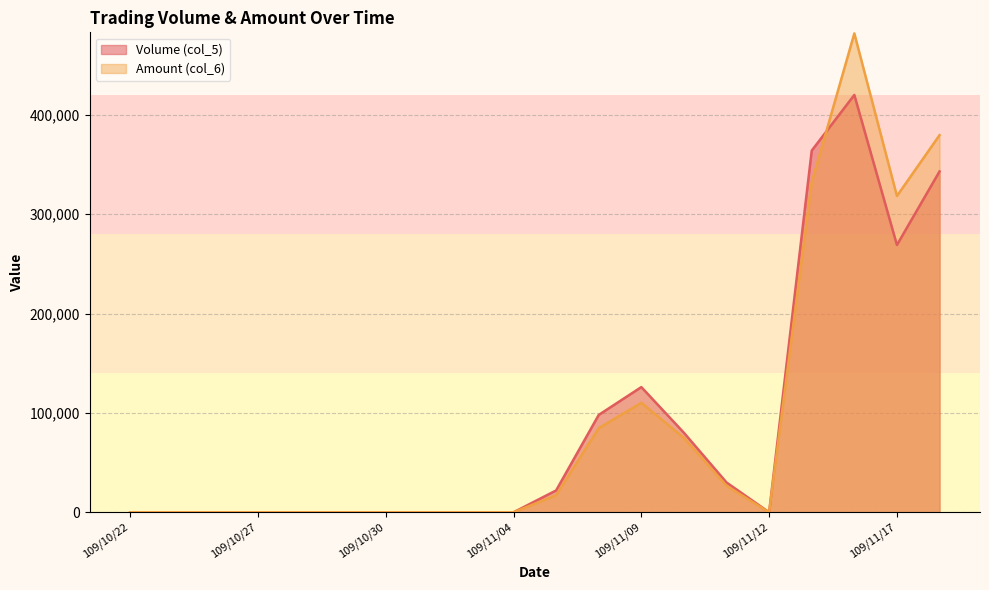

How many values in the Volume (col_5) series exceed 0?

9